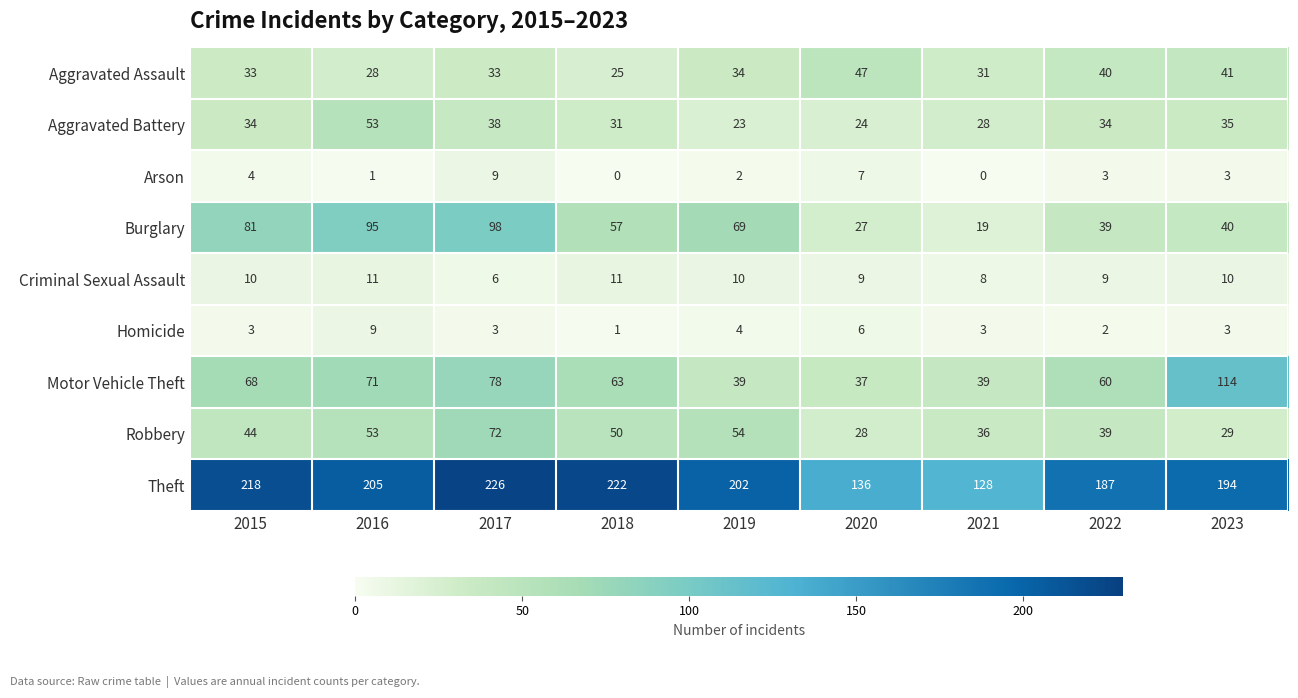

What is the greatest value displayed?

226